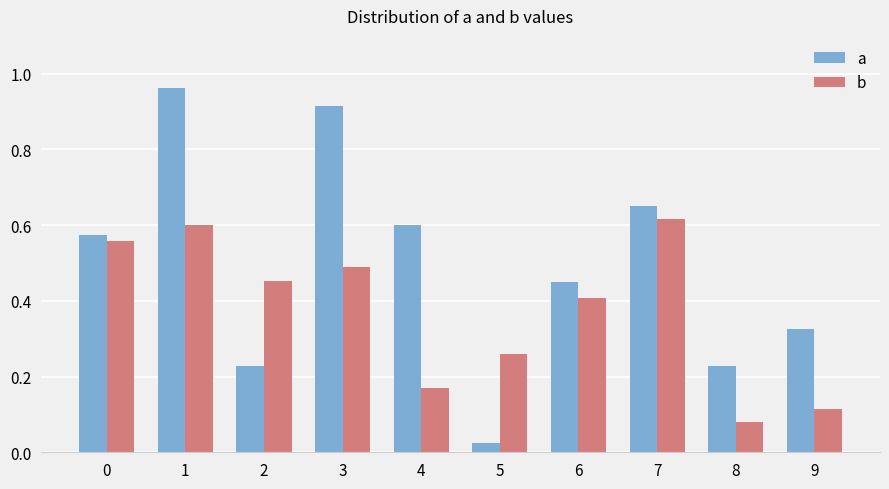

What is the sum of all a values?

5.0